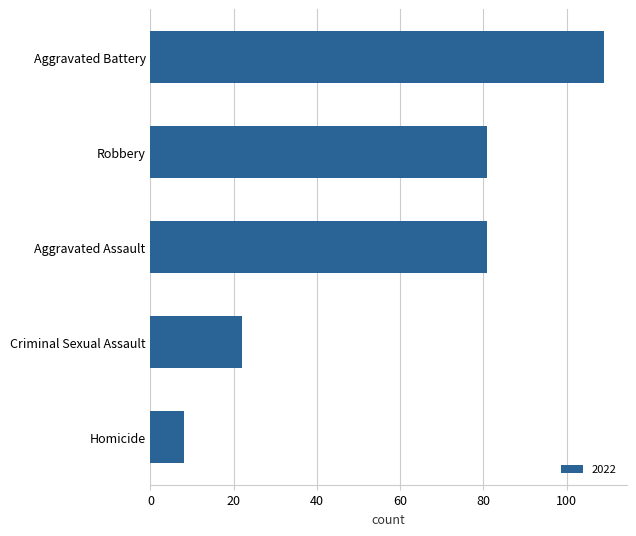

Which category has the lowest value across all series?

Homicide